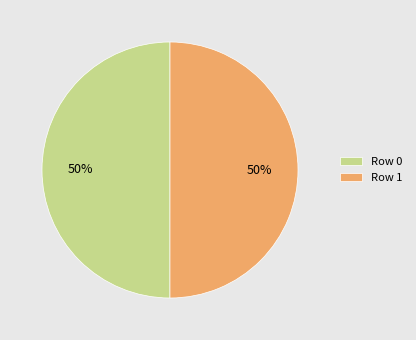

To the nearest percent, what is the average slice percentage?

50%